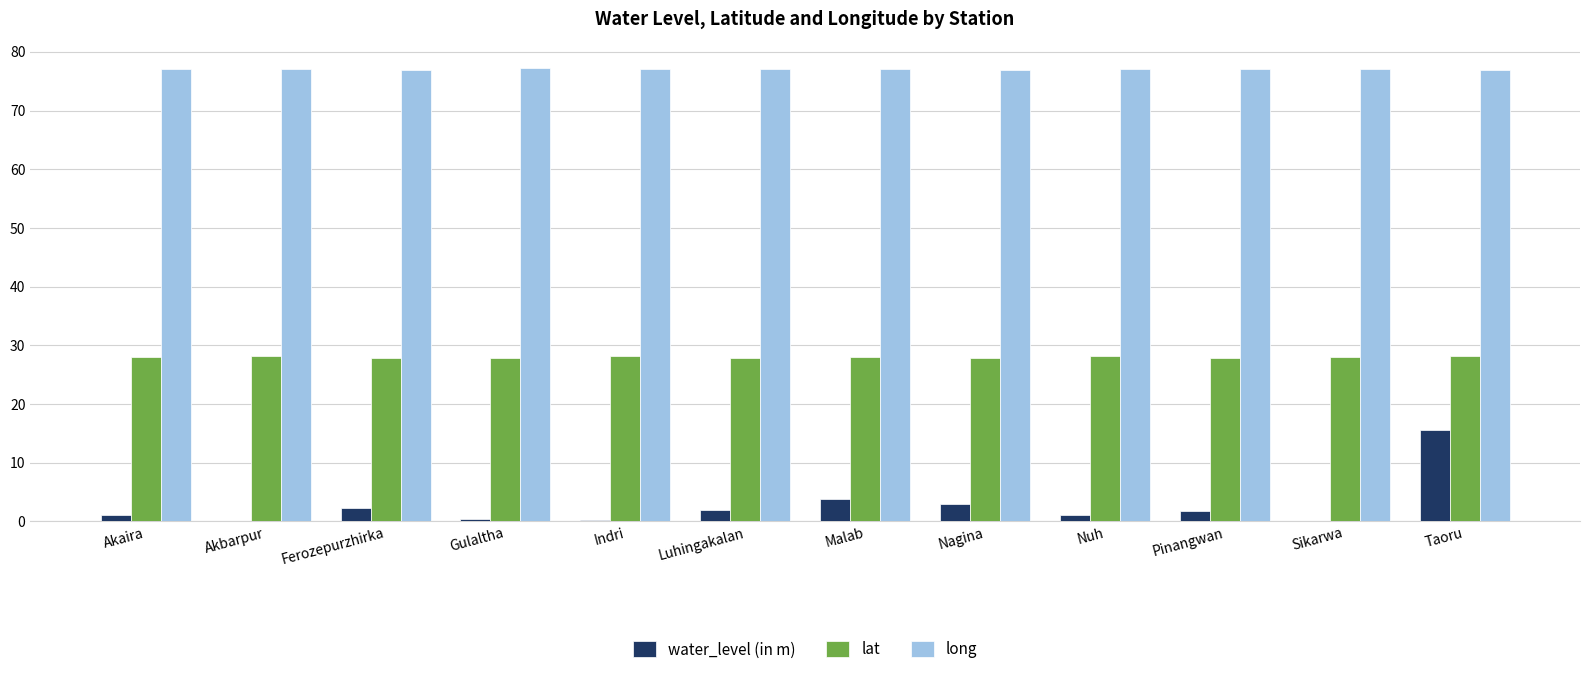

Is the value of long at Ferozepurzhirka greater than the value of lat at Ferozepurzhirka?

Yes